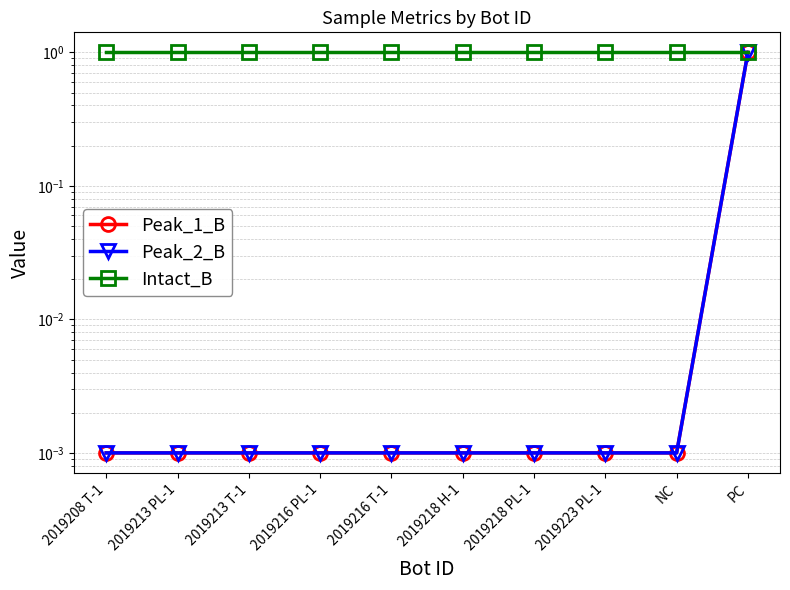

Reading right to left, transcribe all the data shown in this chart.

Peak_1_B: 1.0	0.0	0.0	0.0	0.0	0.0	0.0	0.0	0.0	0.0
Peak_2_B: 1.0	0.0	0.0	0.0	0.0	0.0	0.0	0.0	0.0	0.0
Intact_B: 1.0	1.0	1.0	1.0	1.0	1.0	1.0	1.0	1.0	1.0